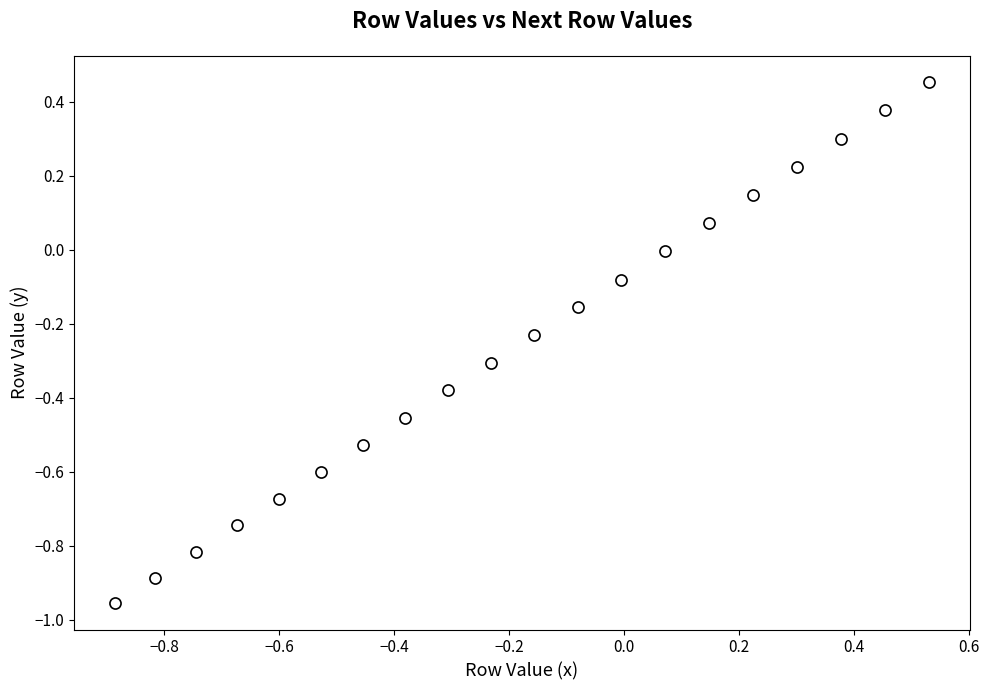

What is the range of X values (max minus min)?

1.4